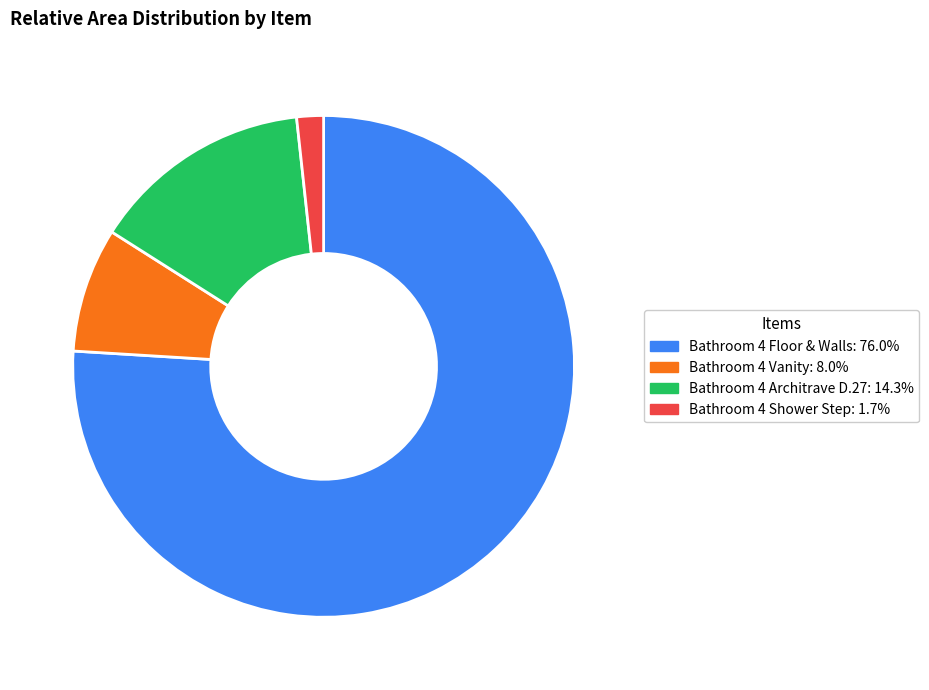

How many slices are in this pie chart?

4